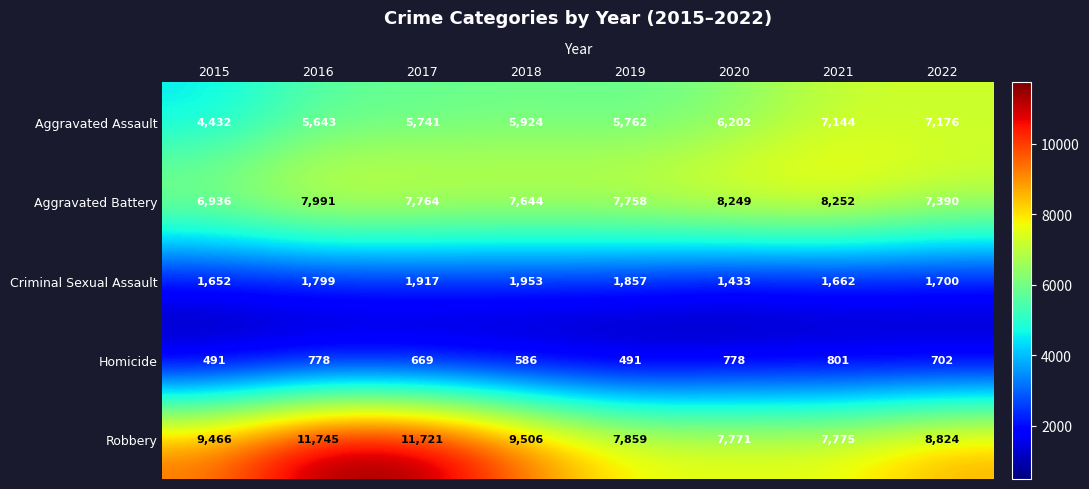

At how many categories does at least one series exceed 4194?

8